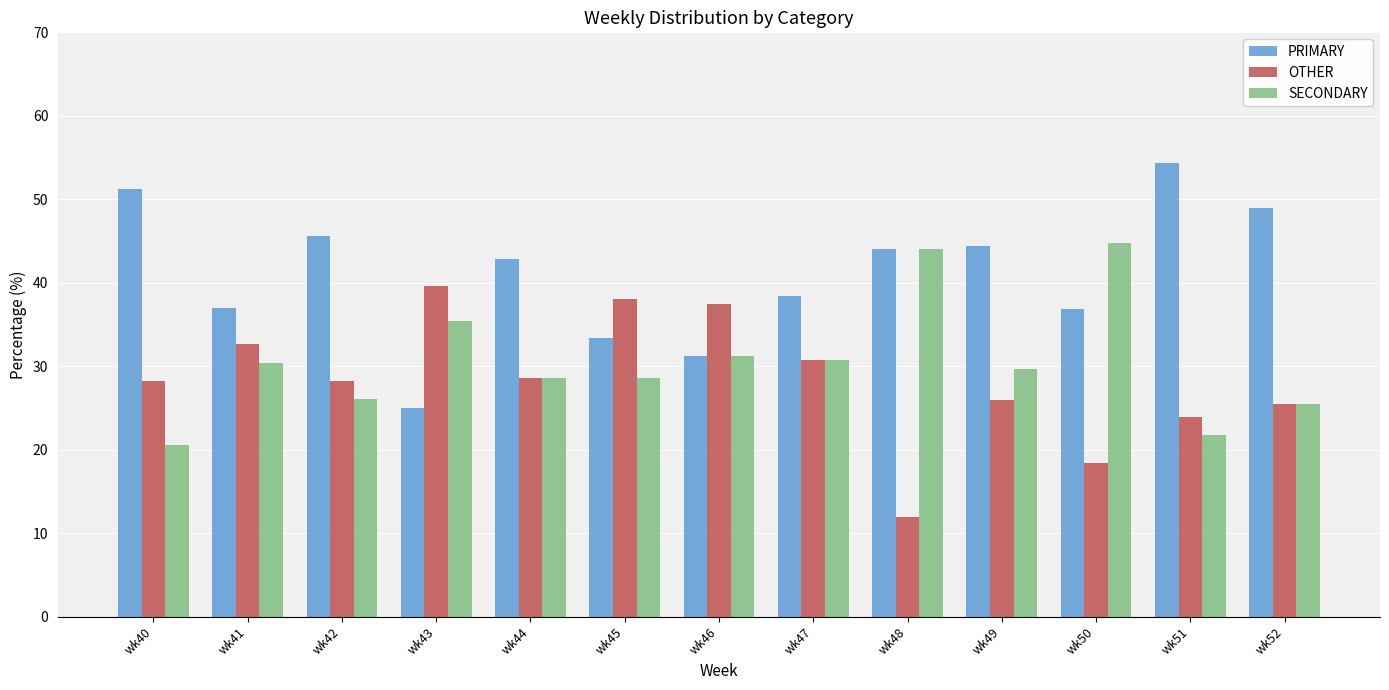

What is the total value across all series at wk42?

100.0